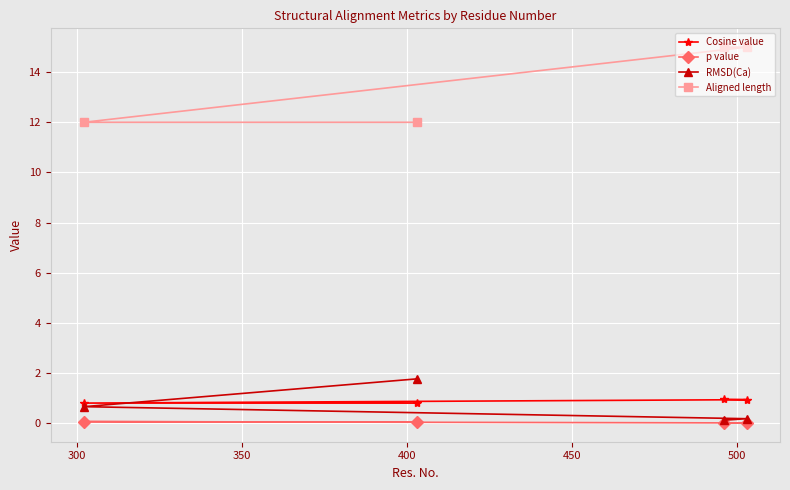

List the series in order of their peak value, lowest first.

p value, Cosine value, RMSD(Ca), Aligned length